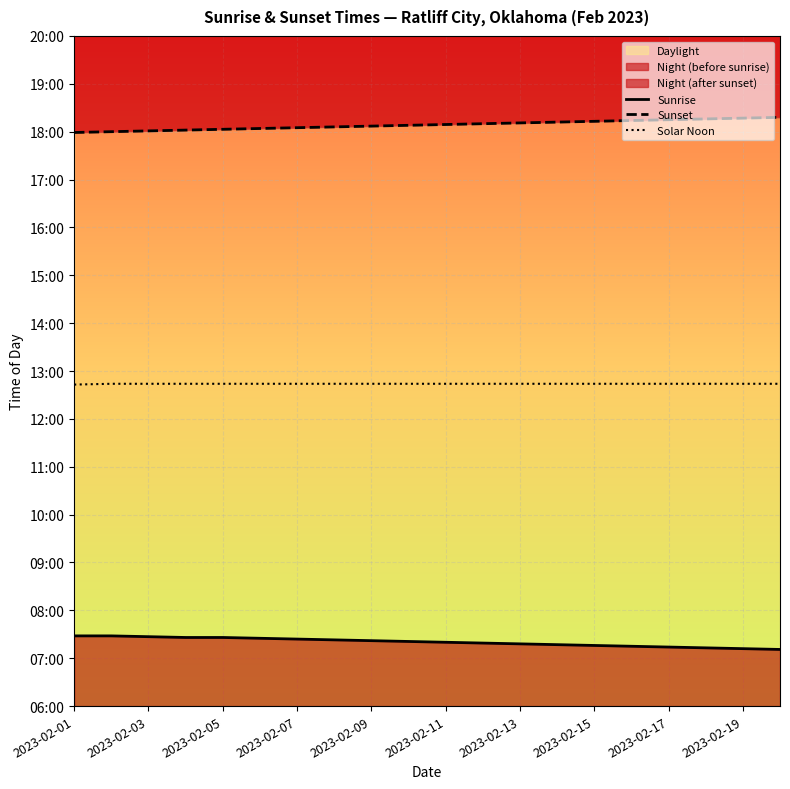

List the series in order of their overall mean, highest first.

Sunset, Solar Noon, Sunrise